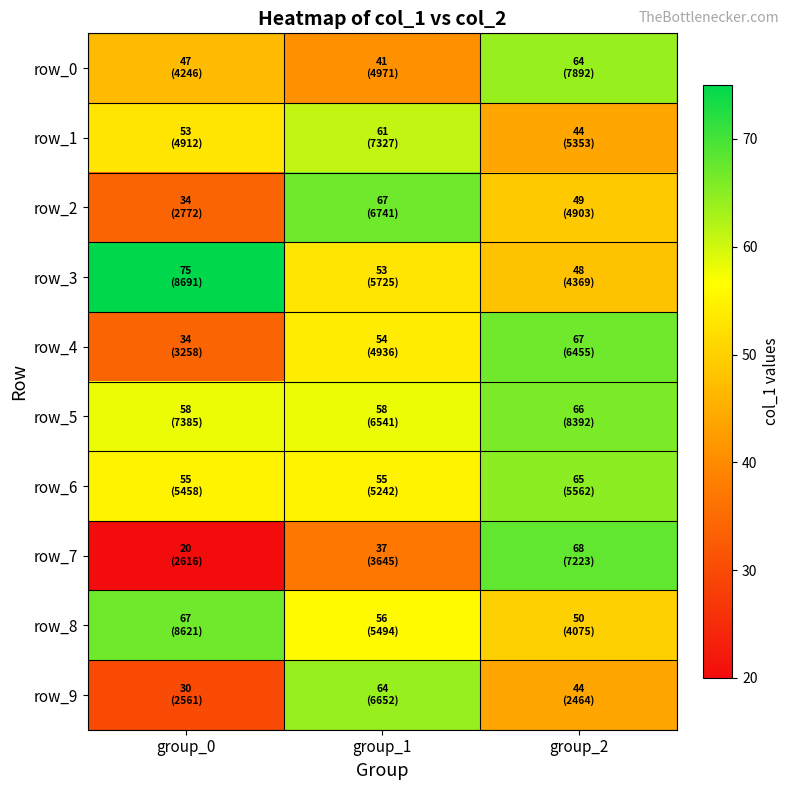

Read the row_9 value at group_2, to the nearest 5.

45